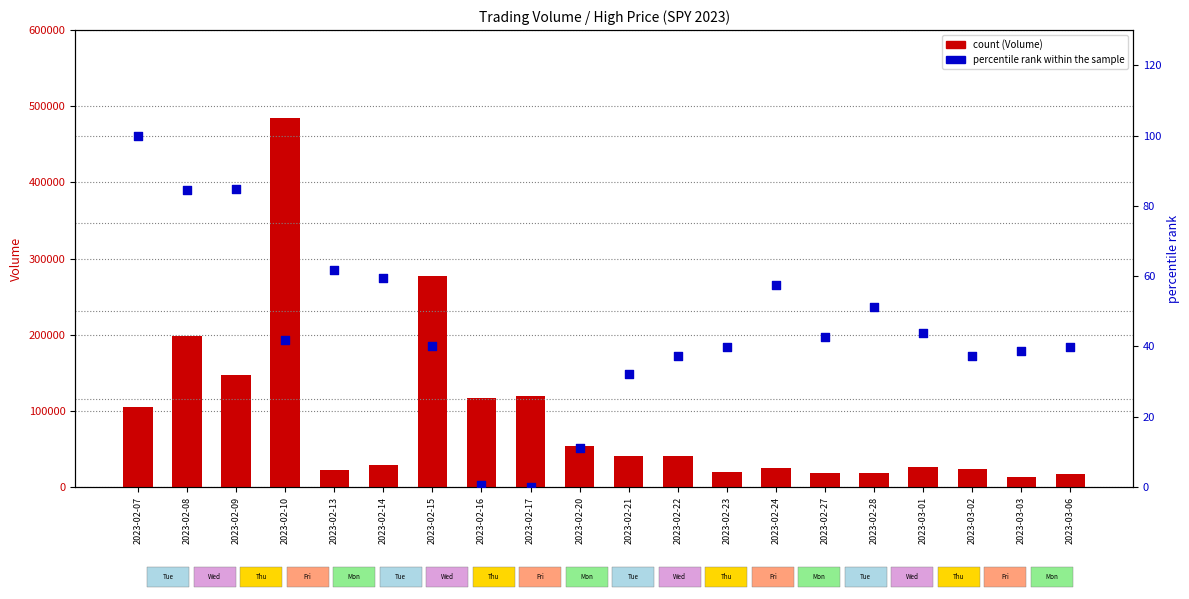

Which series has the largest total across all categories?

Volume (count)